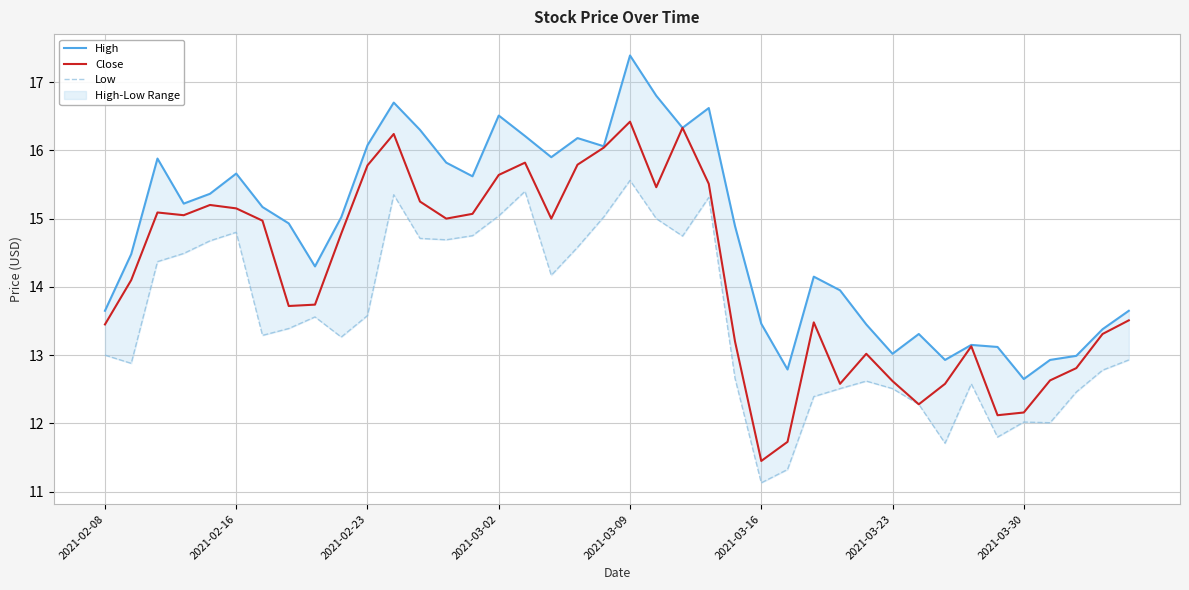

At which label does Close reach its minimum?

2021-03-16